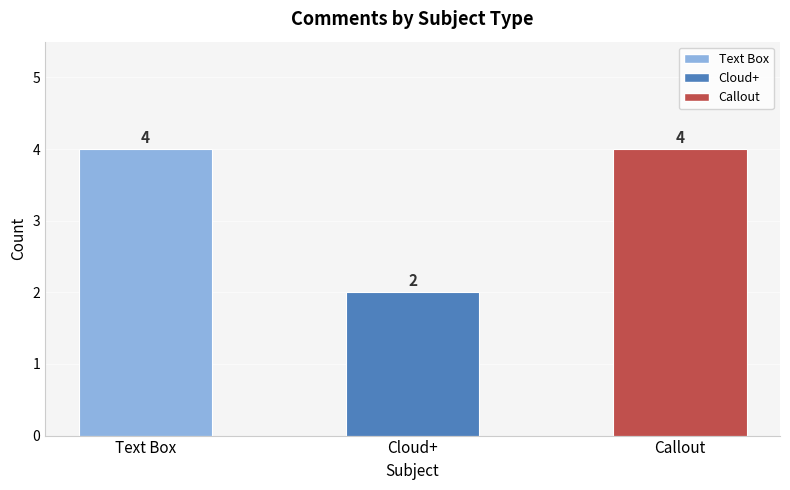

What is the ratio of the value at Cloud+ to the value at Text Box?

0.5